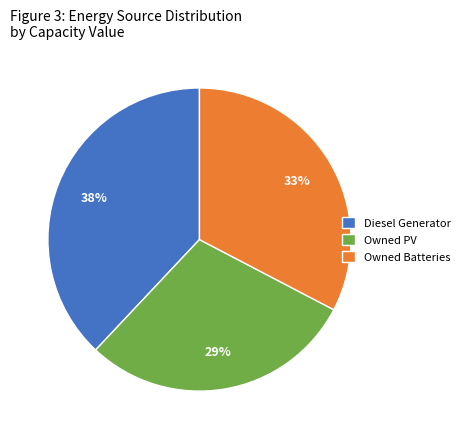

Is the sum of Owned PV and Diesel Generator greater than half?

Yes